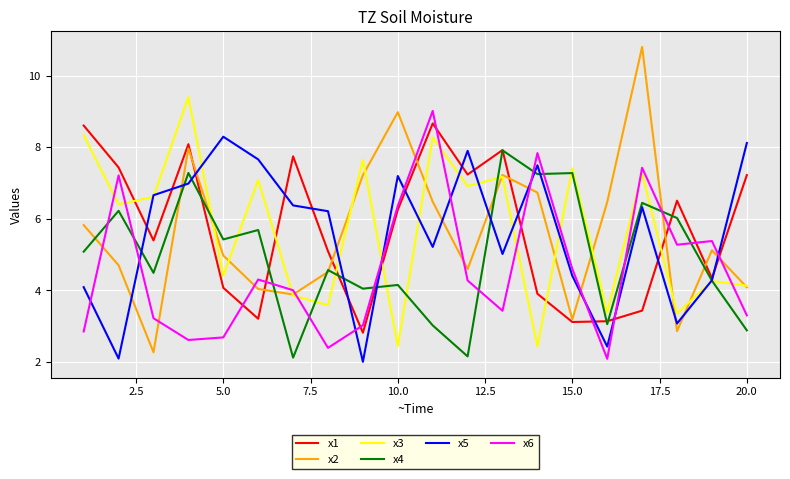

What is the highest value of the x4 series?

7.9